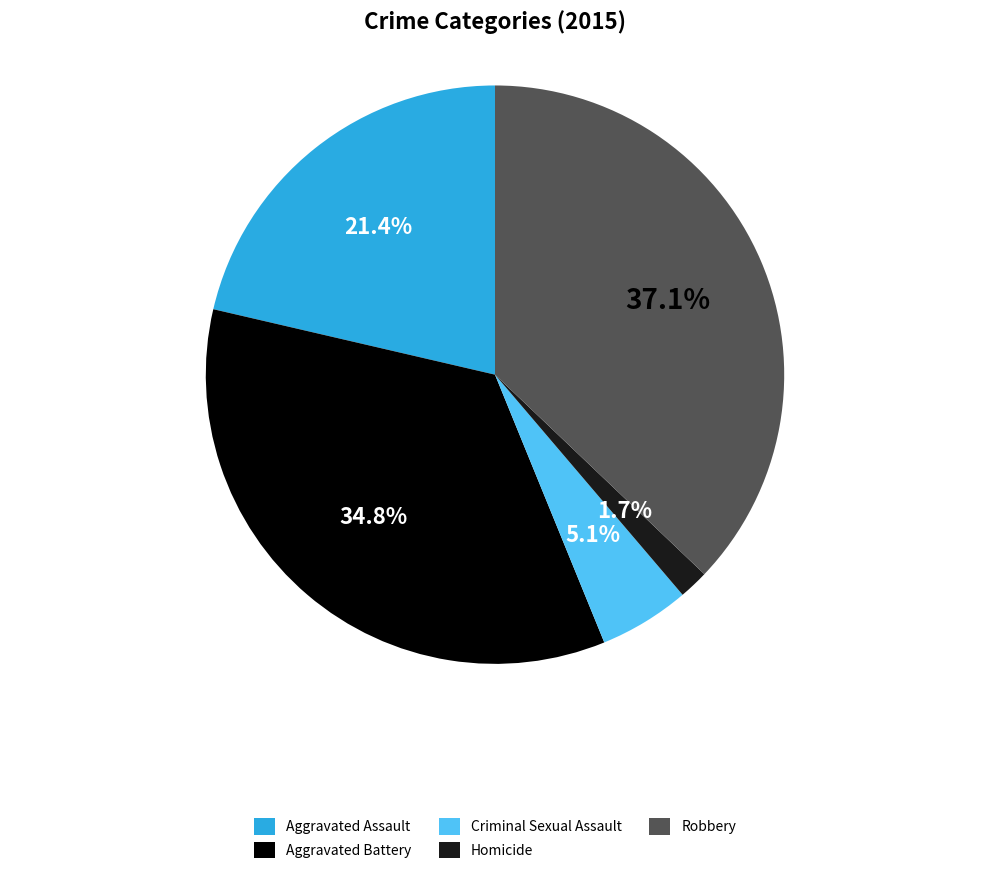

Does Criminal Sexual Assault represent more than half of the total?

No